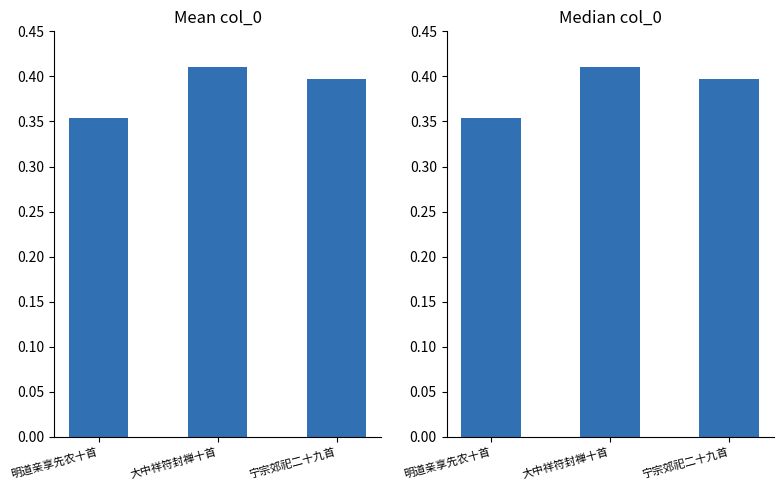

Reading right to left, transcribe all the data shown in this chart.

宁宗郊祀二十九首=0.4	大中祥符封禅十首=0.4	明道亲享先农十首=0.4